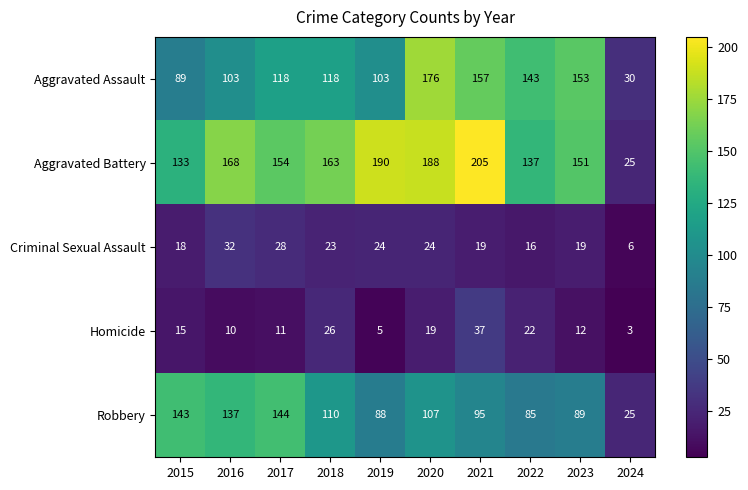

Which series has the largest total across all categories?

Aggravated Battery